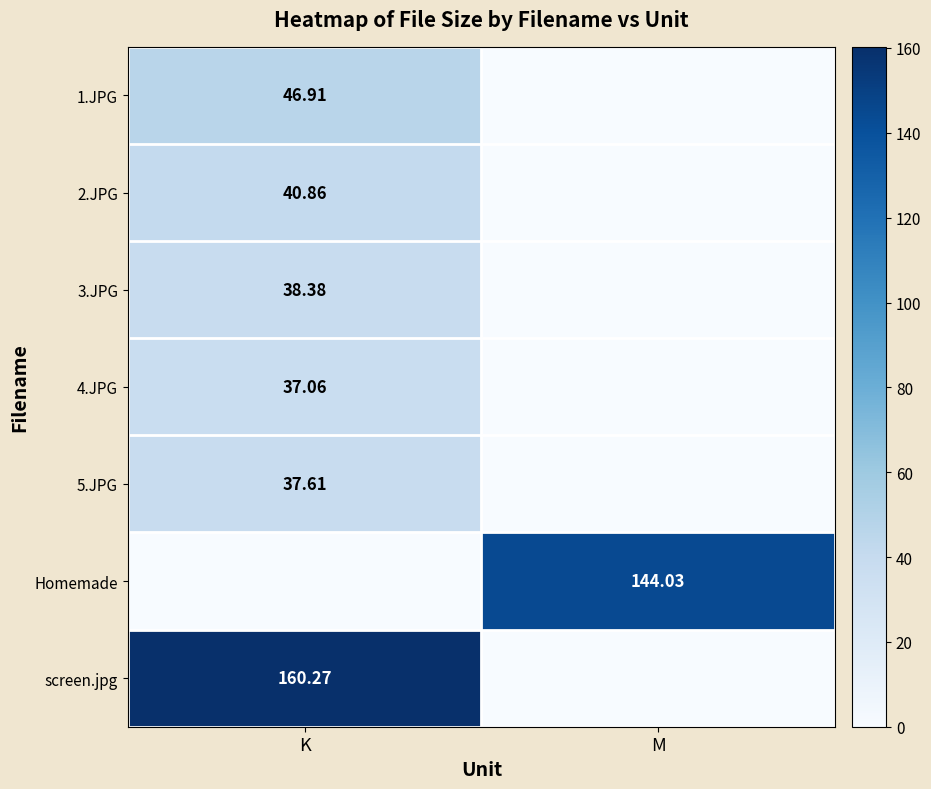

At how many categories does at least one series exceed 123?

2